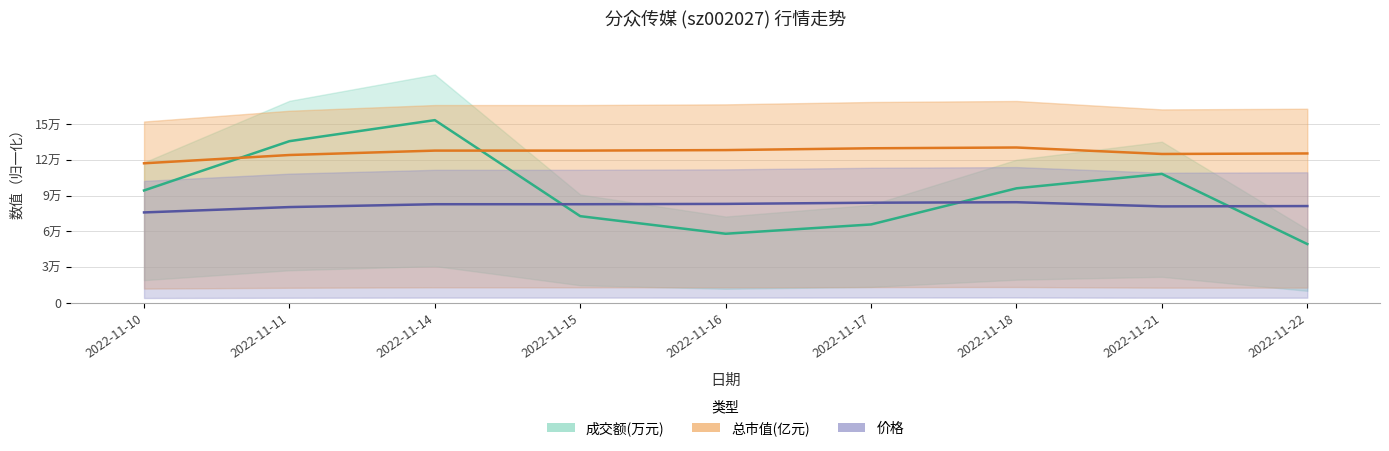

What is the value of the 总市值(亿元) point at the 4th from the left?

127763.0